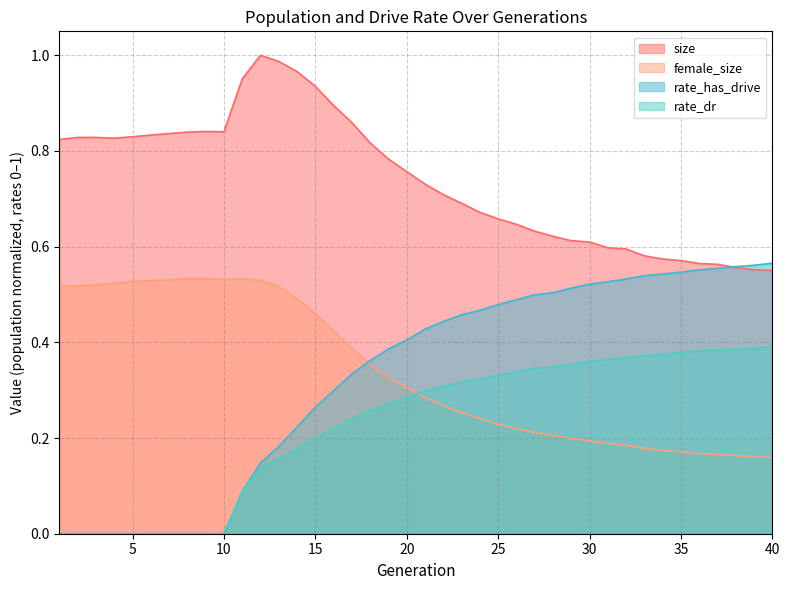

Is the value of rate_dr at 11 greater than the value of size at 13?

No